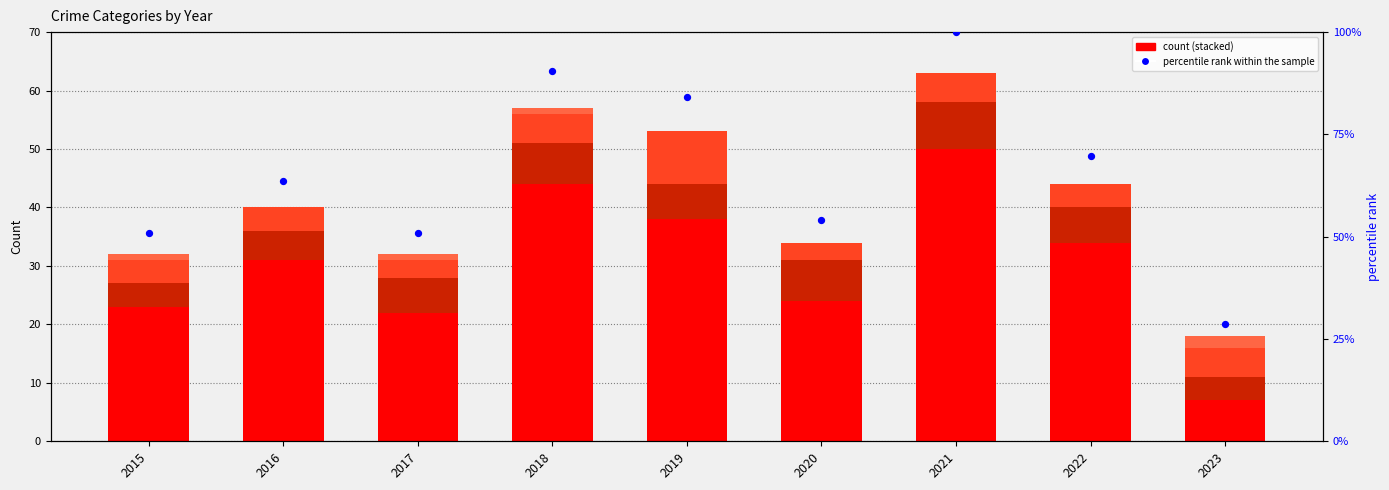

At how many categories does at least one series exceed 42?

8